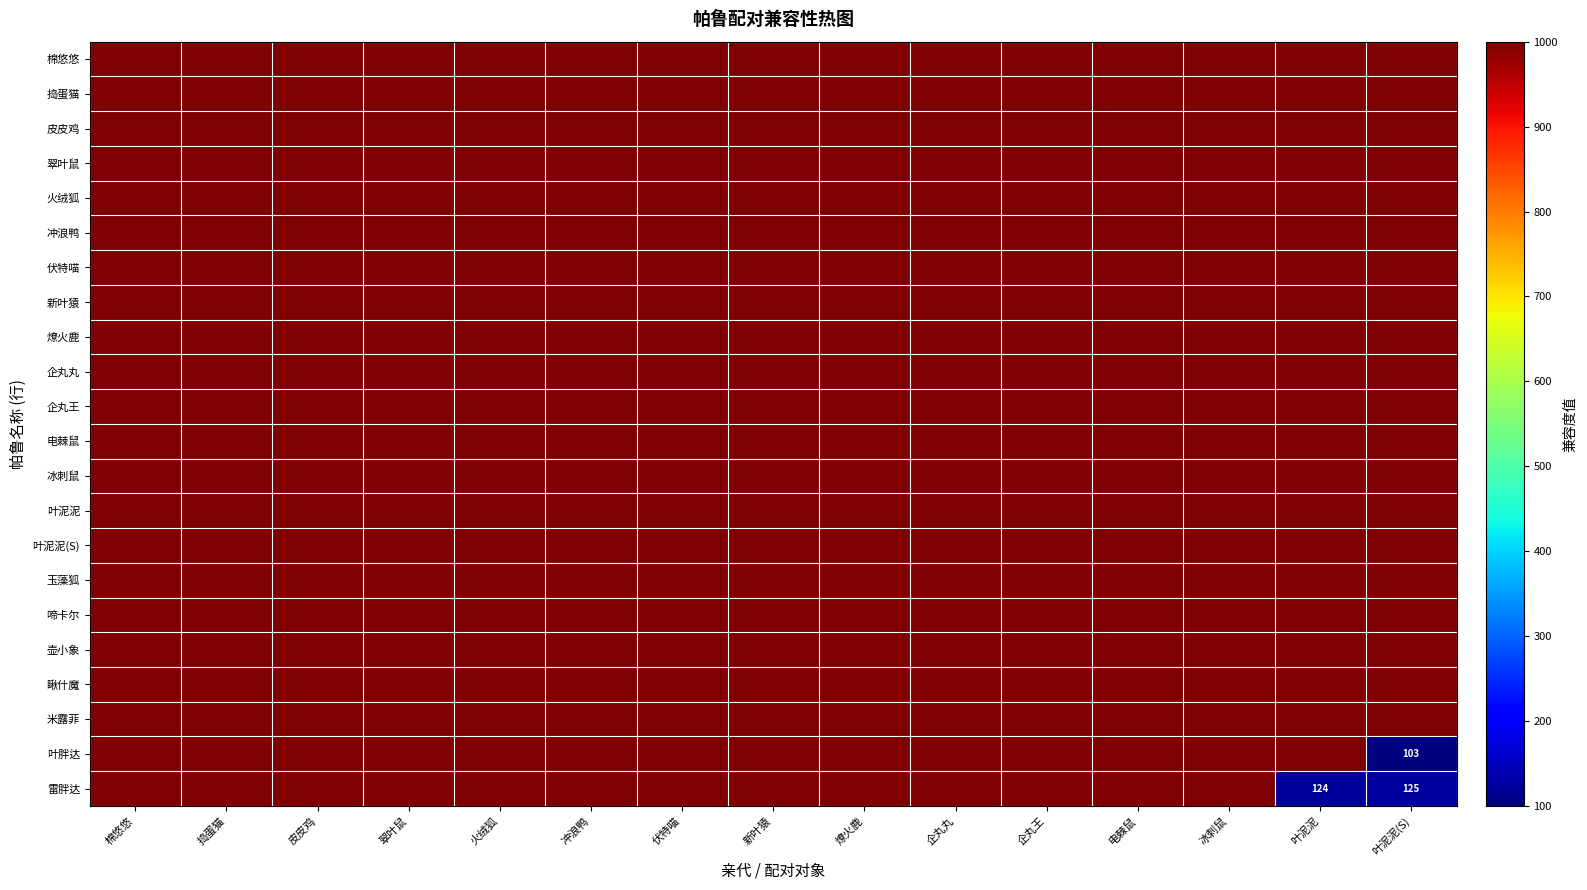

Which series has the largest total across all categories?

棉悠悠